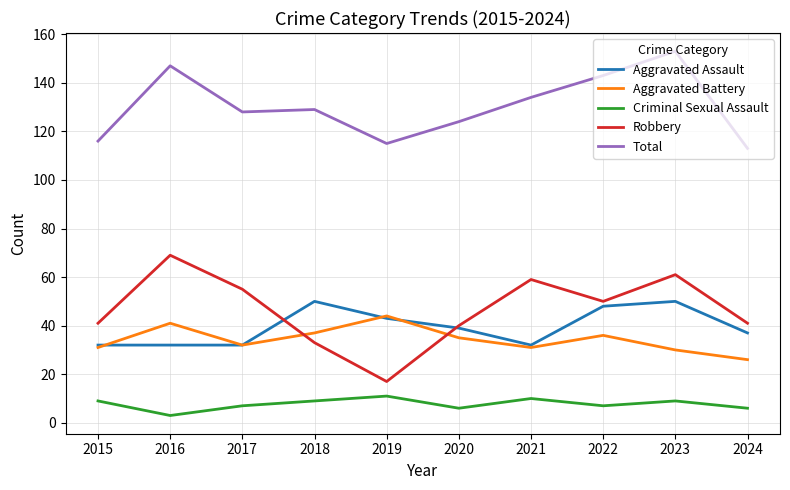

What is the difference between the maximum and second lowest values in the Criminal Sexual Assault series?

5